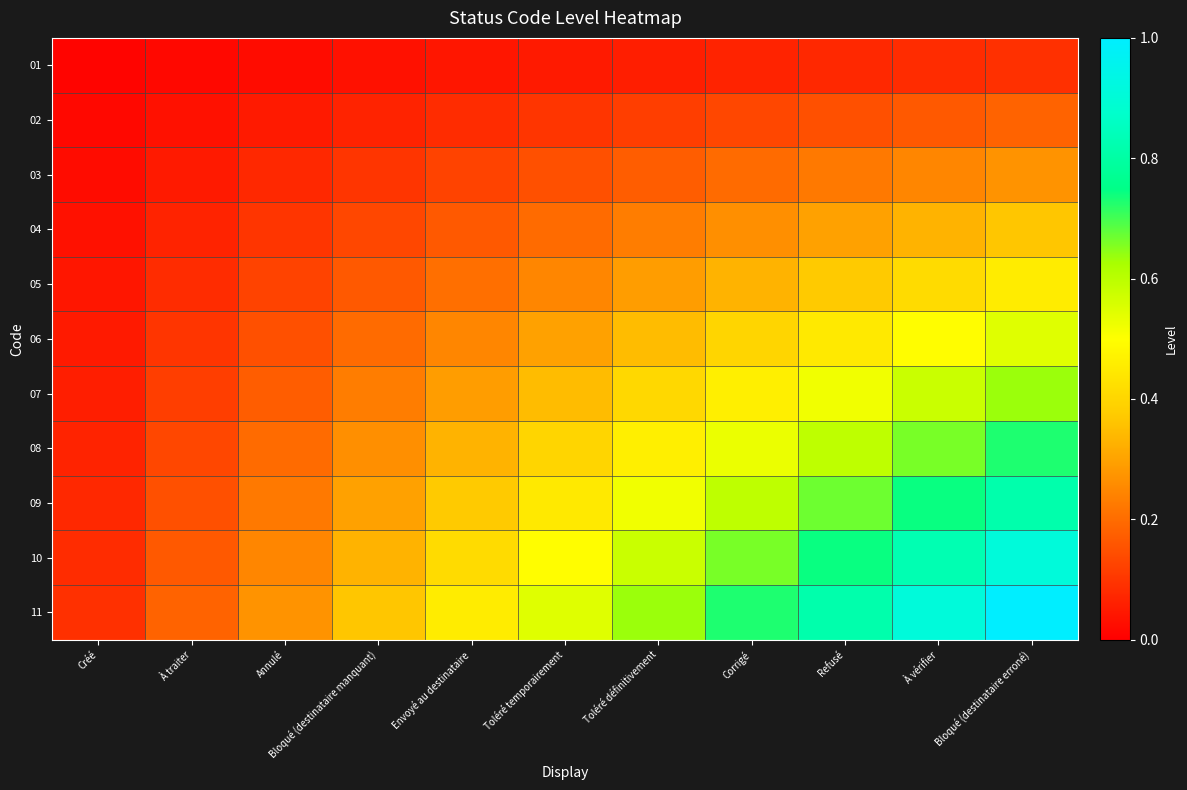

Reading left to right, what are all the values shown in this chart?

01: Créé=0.0	À traiter=0.0	Annulé=0.0	Bloqué (destinataire manquant)=0.0	Envoyé au destinataire=0.0	Toléré temporairement=0.0	Toléré définitivement=0.1	Corrigé=0.1	Refusé=0.1	À vérifier=0.1	Bloqué (destinataire erroné)=0.1
02: Créé=0.0	À traiter=0.0	Annulé=0.0	Bloqué (destinataire manquant)=0.1	Envoyé au destinataire=0.1	Toléré temporairement=0.1	Toléré définitivement=0.1	Corrigé=0.1	Refusé=0.1	À vérifier=0.2	Bloqué (destinataire erroné)=0.2
03: Créé=0.0	À traiter=0.0	Annulé=0.1	Bloqué (destinataire manquant)=0.1	Envoyé au destinataire=0.1	Toléré temporairement=0.1	Toléré définitivement=0.2	Corrigé=0.2	Refusé=0.2	À vérifier=0.2	Bloqué (destinataire erroné)=0.3
04: Créé=0.0	À traiter=0.1	Annulé=0.1	Bloqué (destinataire manquant)=0.1	Envoyé au destinataire=0.2	Toléré temporairement=0.2	Toléré définitivement=0.2	Corrigé=0.3	Refusé=0.3	À vérifier=0.3	Bloqué (destinataire erroné)=0.4
05: Créé=0.0	À traiter=0.1	Annulé=0.1	Bloqué (destinataire manquant)=0.2	Envoyé au destinataire=0.2	Toléré temporairement=0.2	Toléré définitivement=0.3	Corrigé=0.3	Refusé=0.4	À vérifier=0.4	Bloqué (destinataire erroné)=0.5
06: Créé=0.0	À traiter=0.1	Annulé=0.1	Bloqué (destinataire manquant)=0.2	Envoyé au destinataire=0.2	Toléré temporairement=0.3	Toléré définitivement=0.3	Corrigé=0.4	Refusé=0.4	À vérifier=0.5	Bloqué (destinataire erroné)=0.5
07: Créé=0.1	À traiter=0.1	Annulé=0.2	Bloqué (destinataire manquant)=0.2	Envoyé au destinataire=0.3	Toléré temporairement=0.3	Toléré définitivement=0.4	Corrigé=0.5	Refusé=0.5	À vérifier=0.6	Bloqué (destinataire erroné)=0.6
08: Créé=0.1	À traiter=0.1	Annulé=0.2	Bloqué (destinataire manquant)=0.3	Envoyé au destinataire=0.3	Toléré temporairement=0.4	Toléré définitivement=0.5	Corrigé=0.5	Refusé=0.6	À vérifier=0.7	Bloqué (destinataire erroné)=0.7
09: Créé=0.1	À traiter=0.1	Annulé=0.2	Bloqué (destinataire manquant)=0.3	Envoyé au destinataire=0.4	Toléré temporairement=0.4	Toléré définitivement=0.5	Corrigé=0.6	Refusé=0.7	À vérifier=0.7	Bloqué (destinataire erroné)=0.8
10: Créé=0.1	À traiter=0.2	Annulé=0.2	Bloqué (destinataire manquant)=0.3	Envoyé au destinataire=0.4	Toléré temporairement=0.5	Toléré définitivement=0.6	Corrigé=0.7	Refusé=0.7	À vérifier=0.8	Bloqué (destinataire erroné)=0.9
11: Créé=0.1	À traiter=0.2	Annulé=0.3	Bloqué (destinataire manquant)=0.4	Envoyé au destinataire=0.5	Toléré temporairement=0.5	Toléré définitivement=0.6	Corrigé=0.7	Refusé=0.8	À vérifier=0.9	Bloqué (destinataire erroné)=1.0